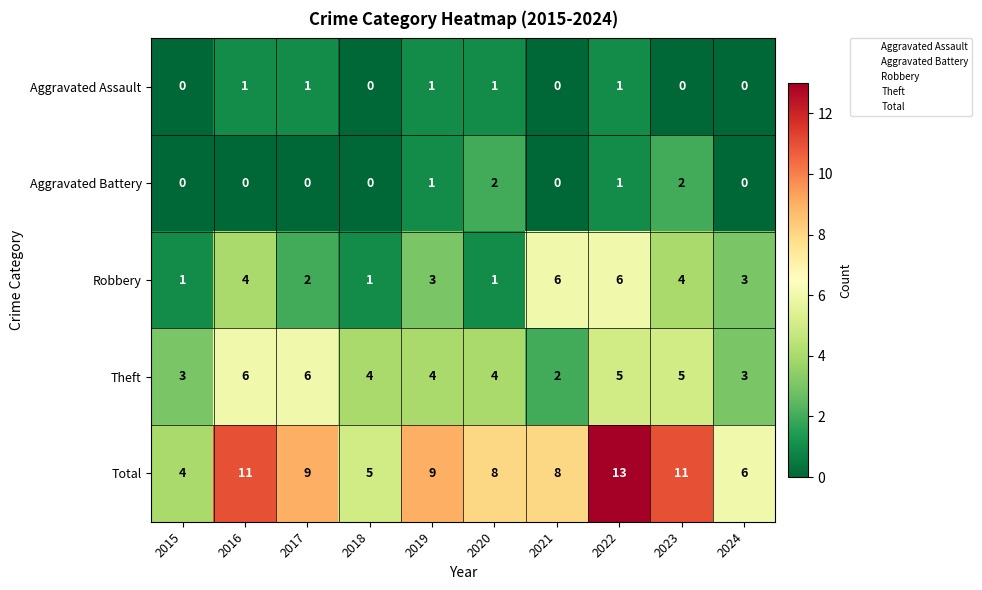

What is the spread (max minus min) of values at 2019?

8